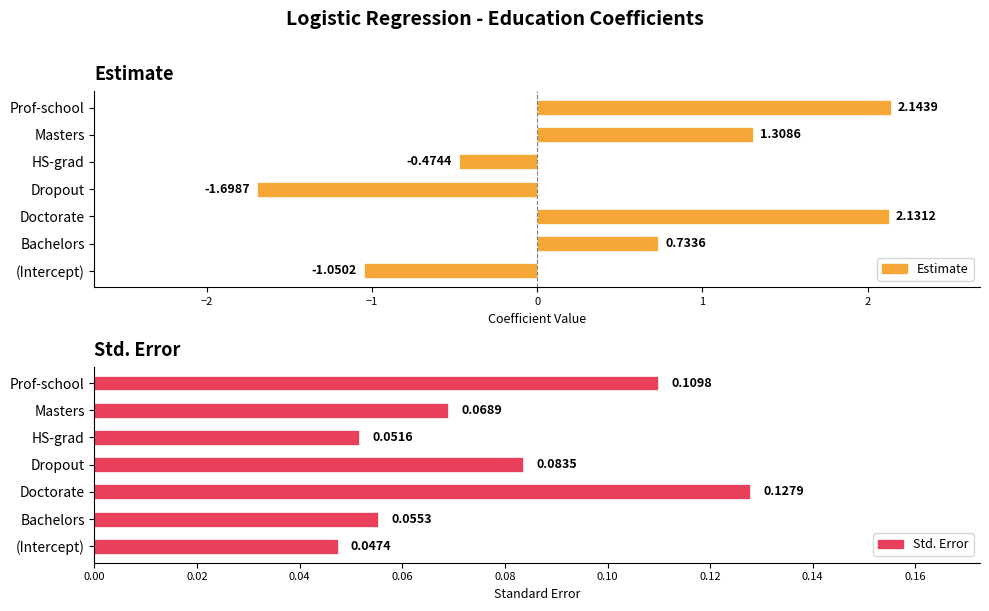

Is the value of Std. Error at Masters greater than the value of Estimate at Doctorate?

No